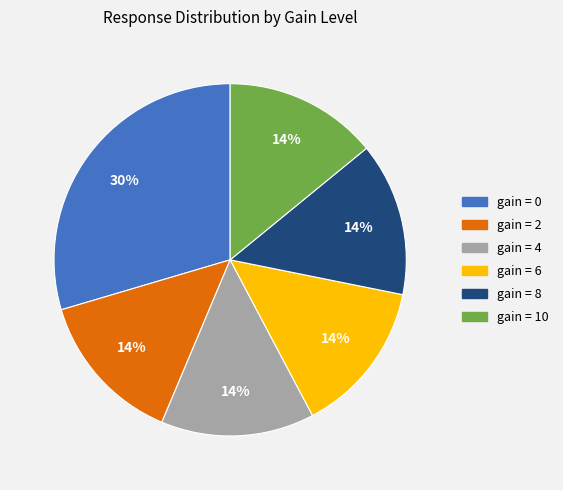

Do gain = 2 and gain = 8 together represent more than half of the pie?

No